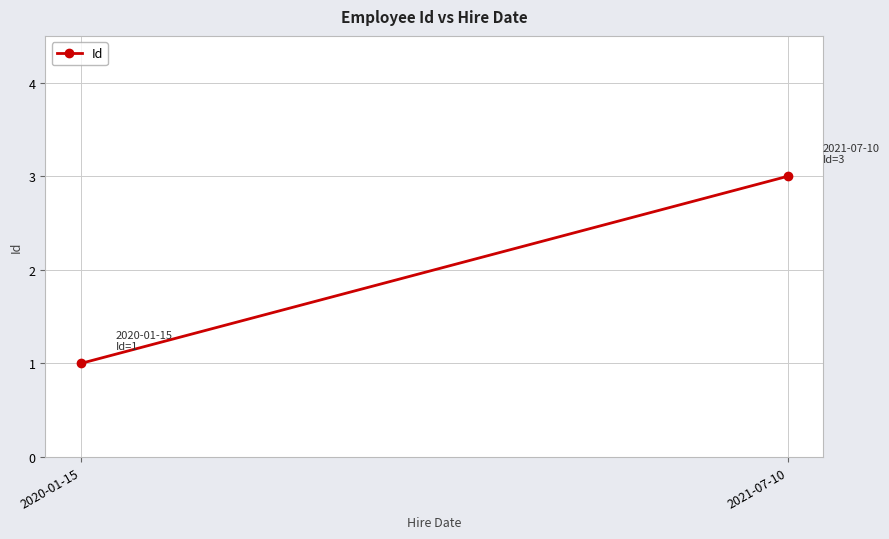

Reading left to right, what are all the values shown in this chart?

1	3